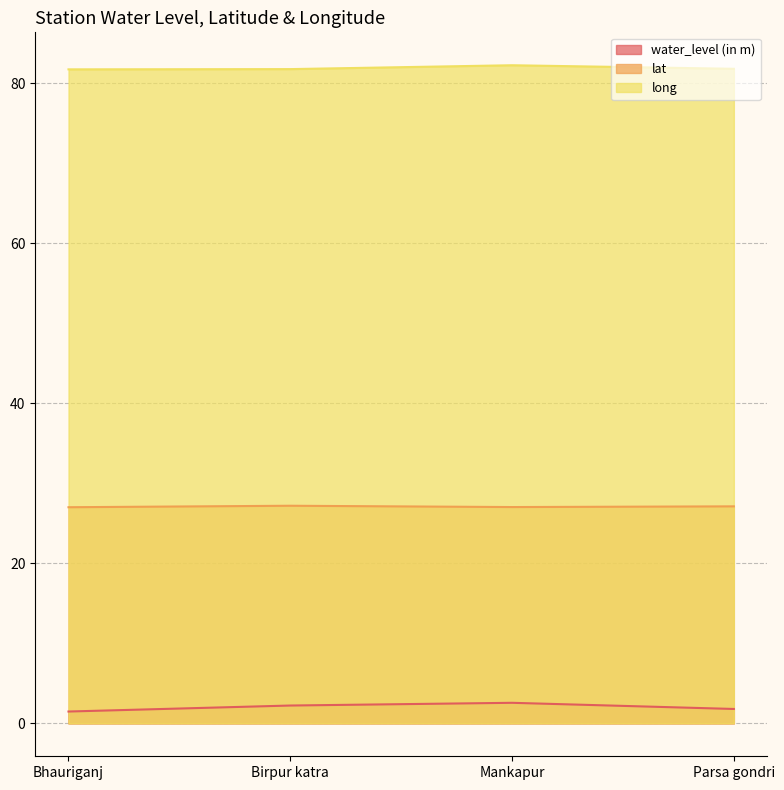

At which label does lat reach its peak?

Birpur katra